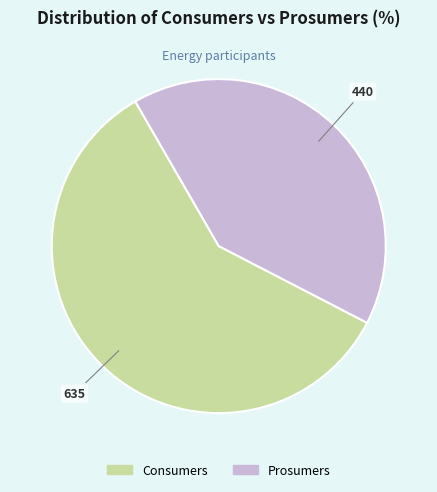

Is it true that Prosumers is 47% of the pie?

False